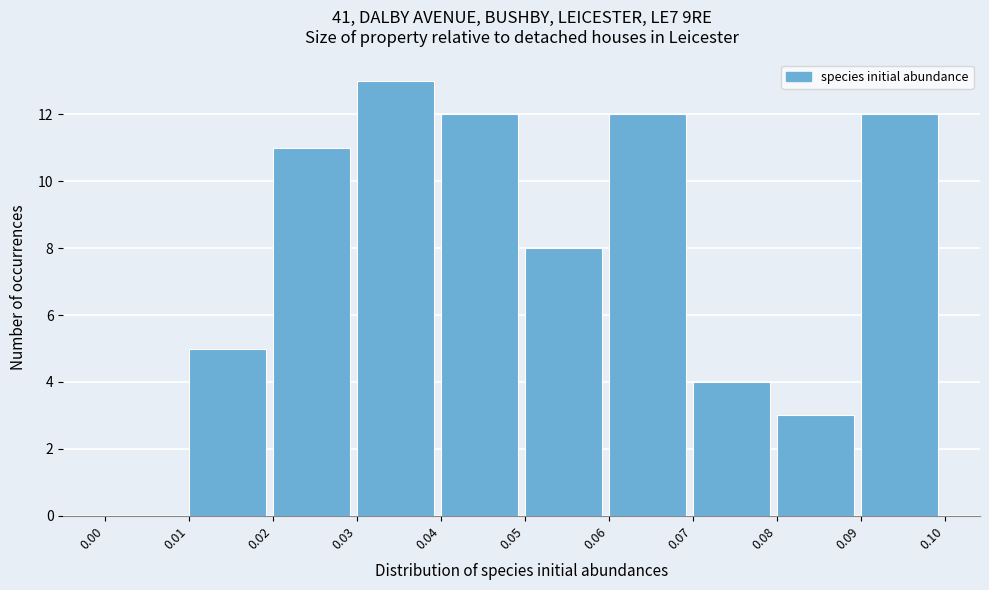

Over which range of the x-axis is the bar tallest?

0.03 to 0.04